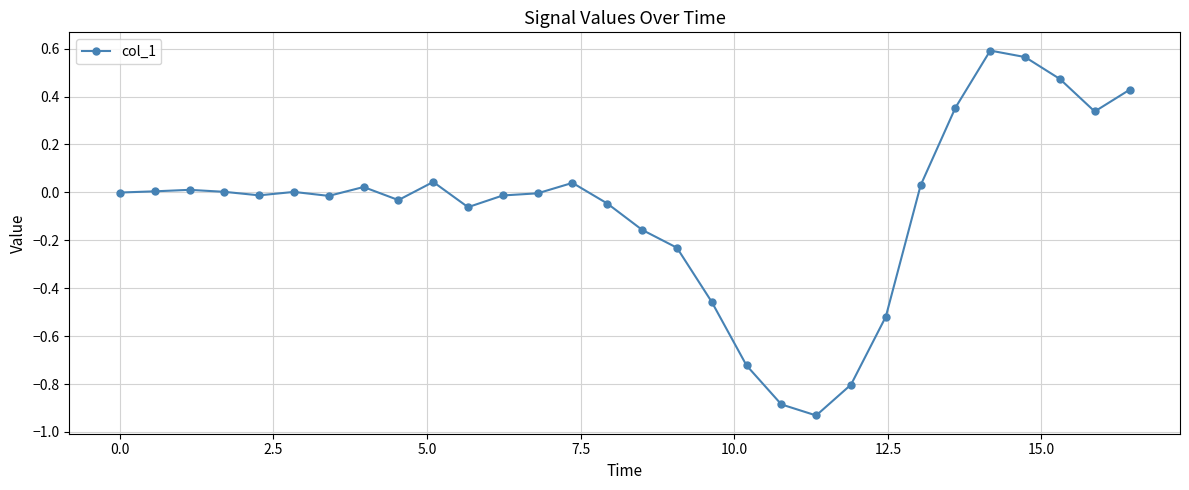

What is the sum of all values?

-2.0